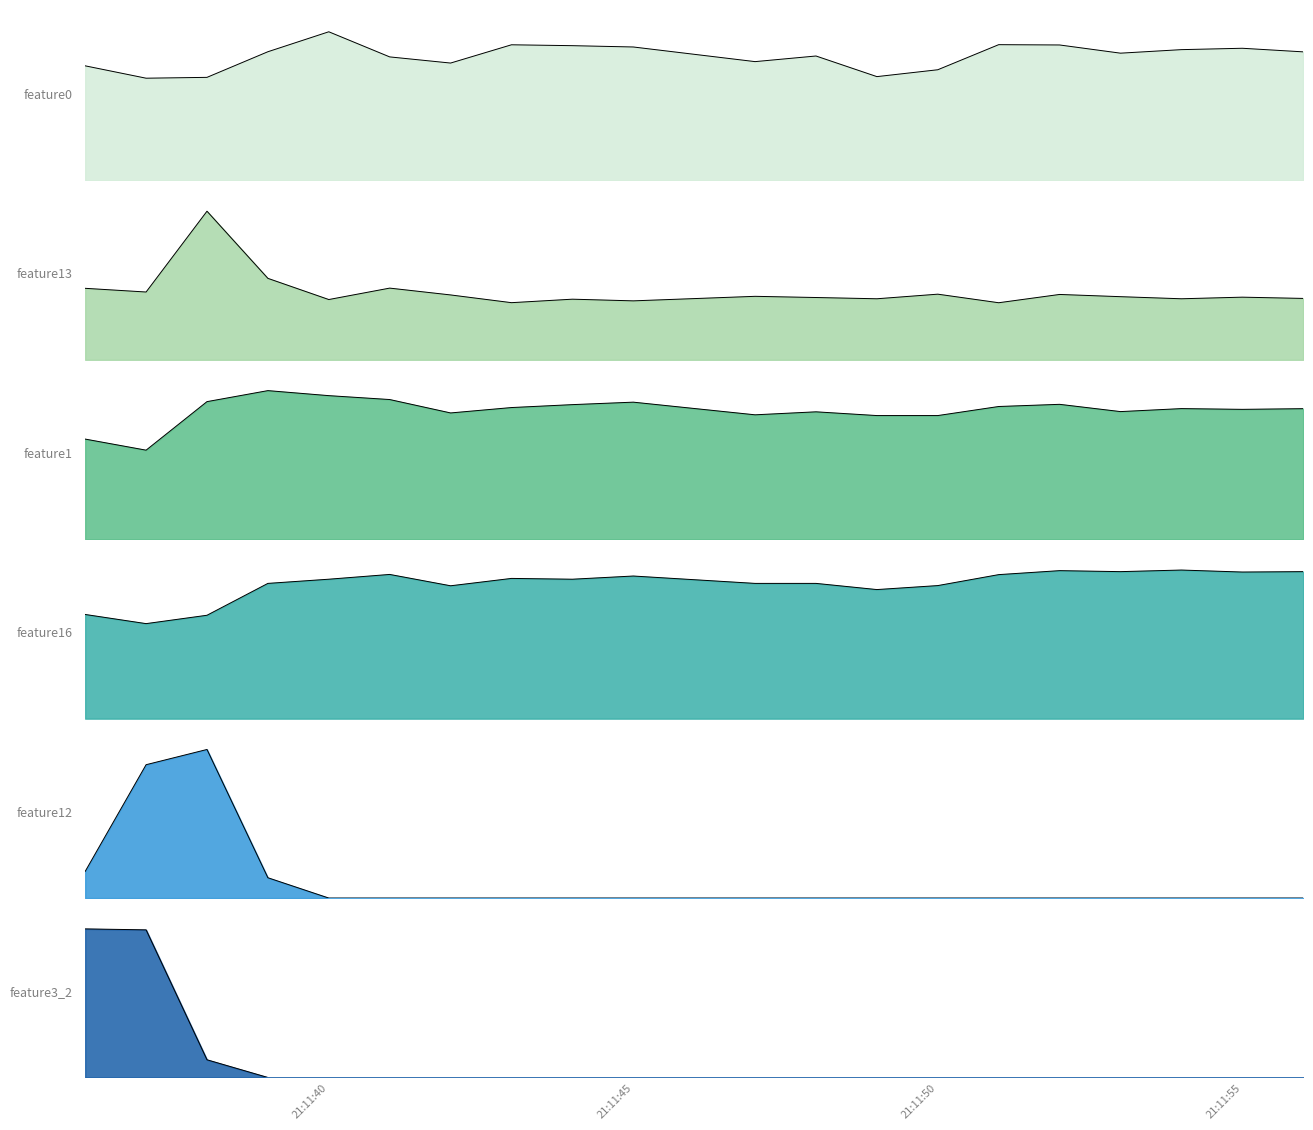

What are all the series names shown in the legend?

feature0, feature13, feature1, feature16, feature12, feature3_2